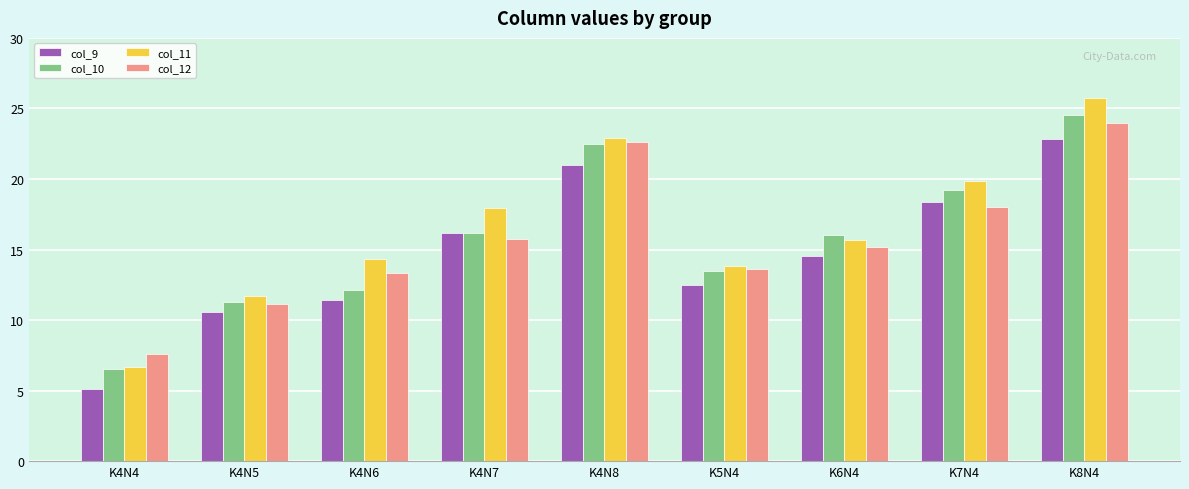

Which label corresponds to the smallest value in the chart?

K4N4